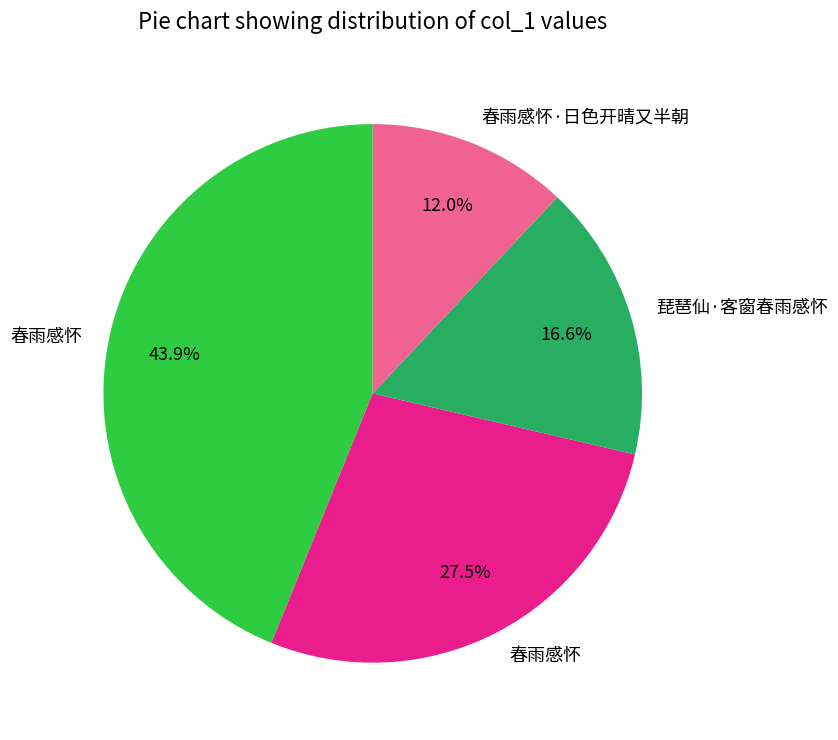

Is there a majority slice in this chart?

No